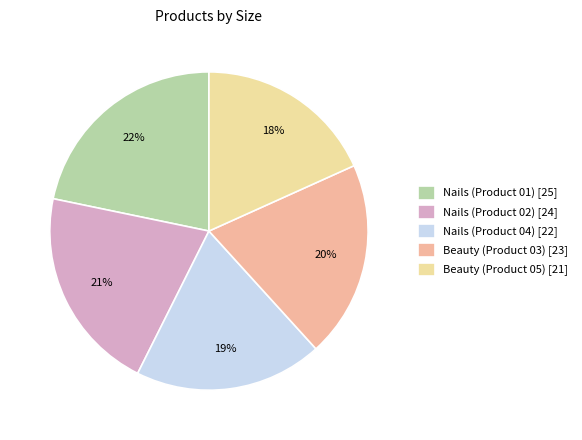

Which has a higher value, Beauty (Product 03) or Nails (Product 04)?

Beauty (Product 03)